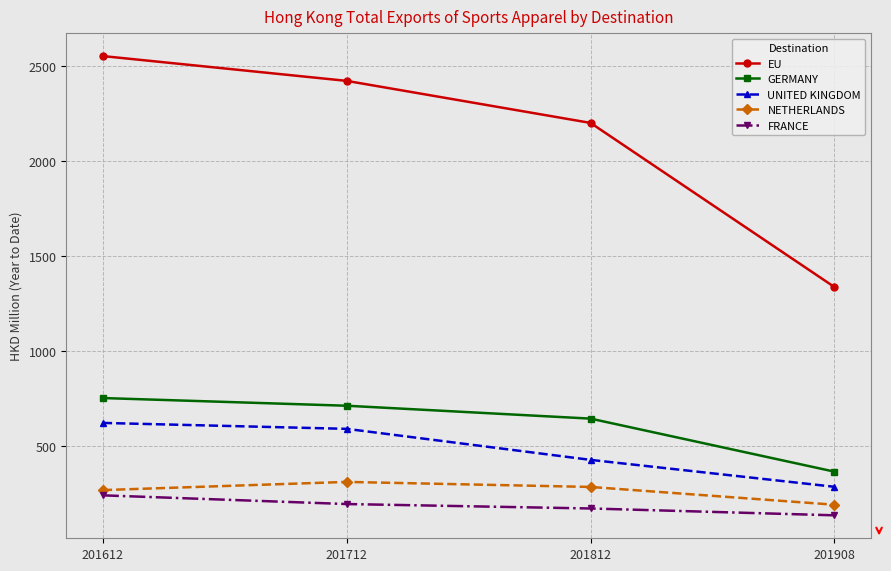

What is the average value of the EU series?

2128.3